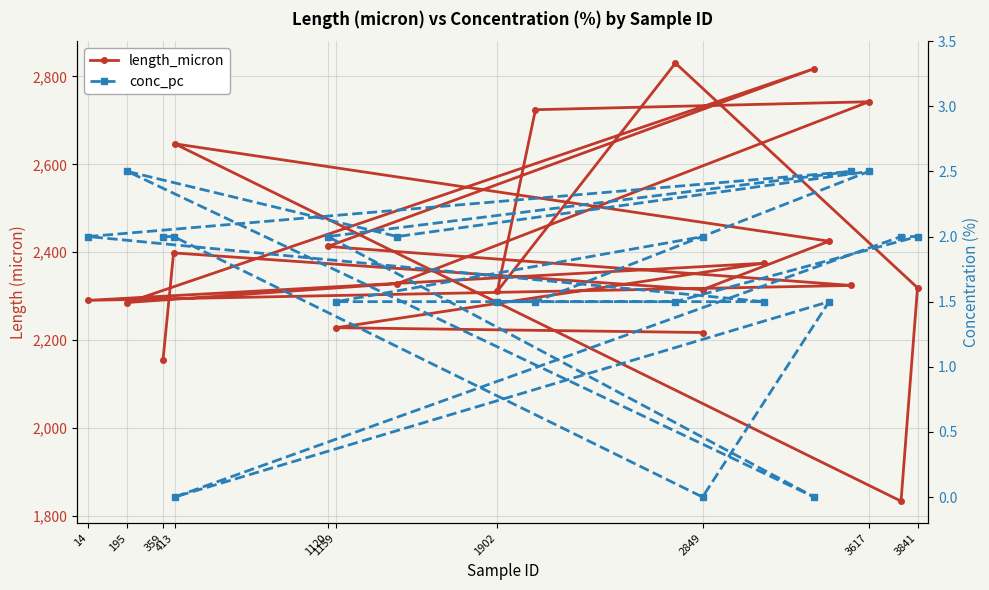

Is it true that length_micron equals 2154.2 at 359?

True